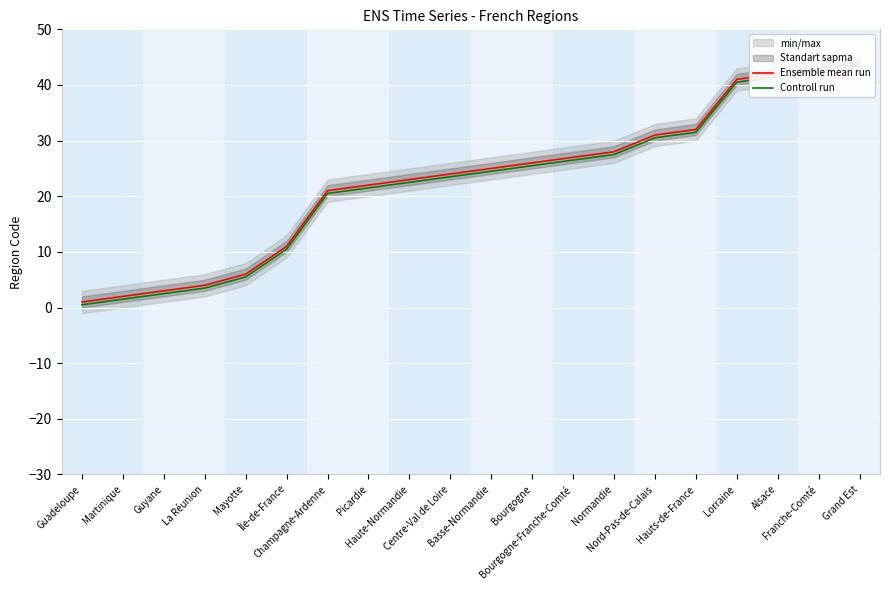

The Ensemble mean run series shows 61.2 at Grand Est. True or false?

False